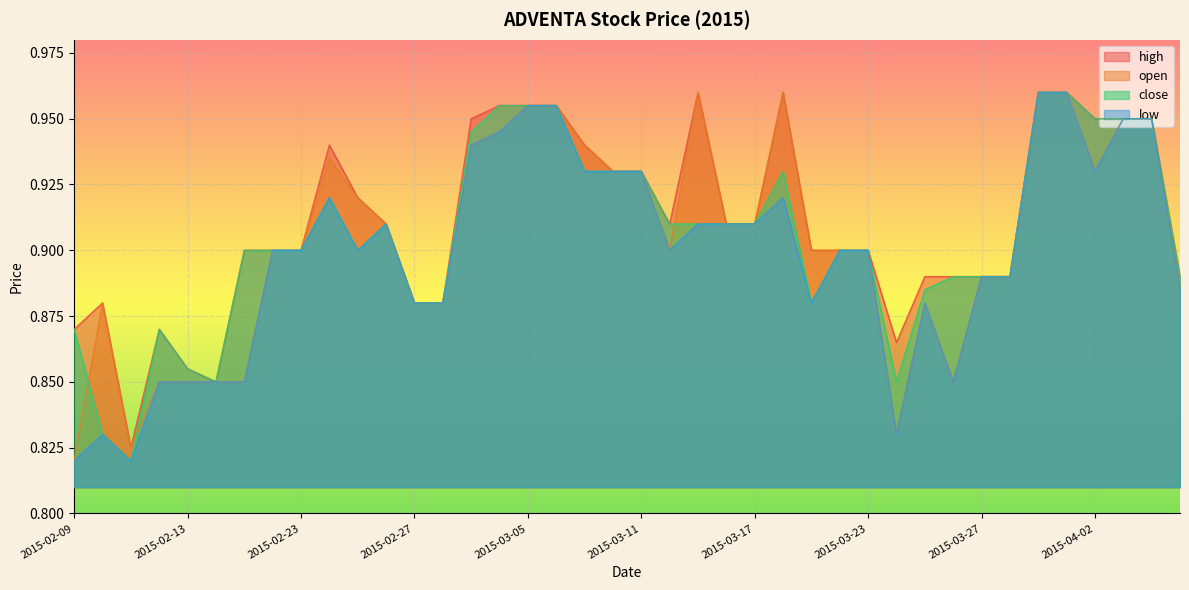

True or false: low has a value of 1.5 at 2015-02-24.

False